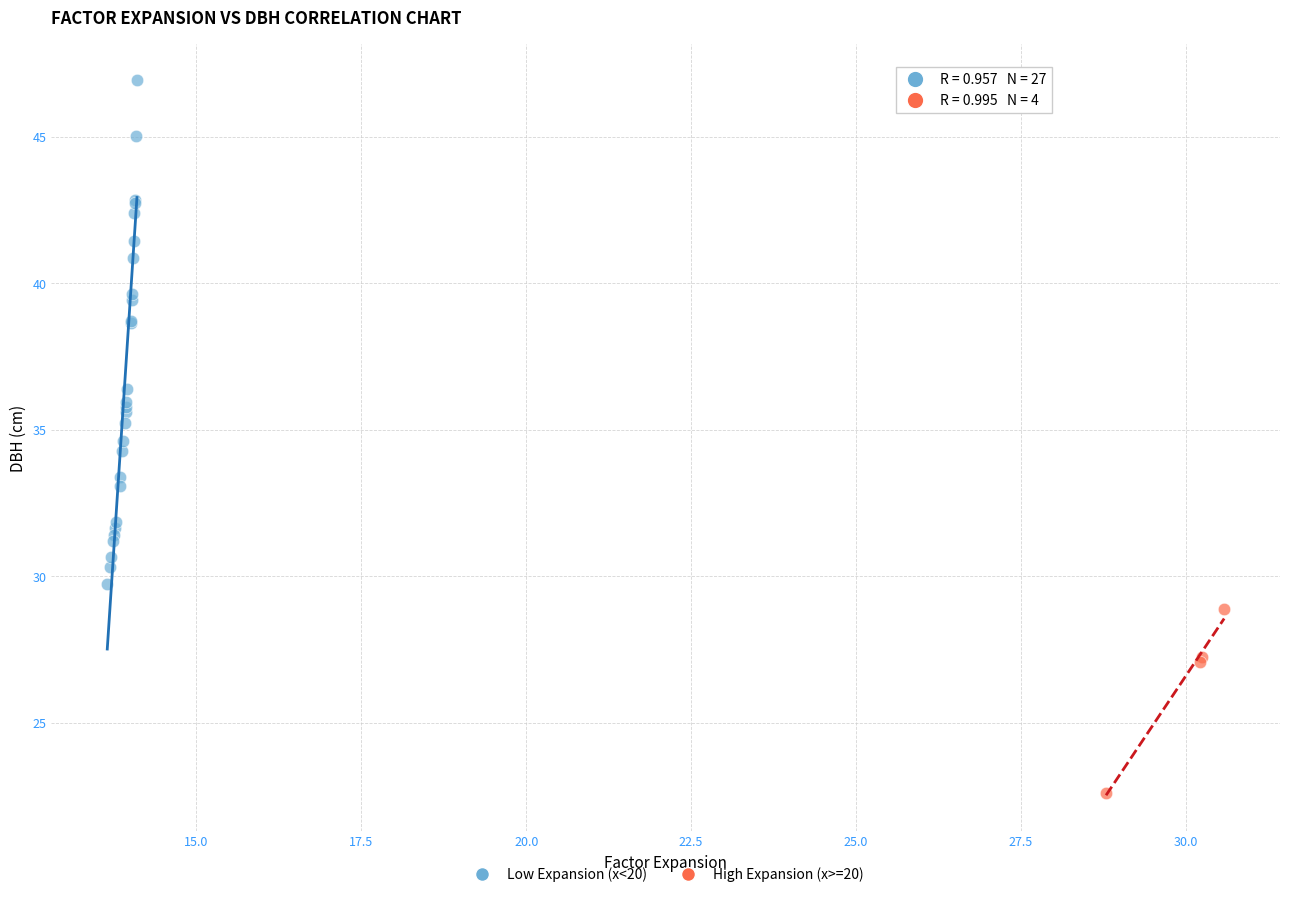

Which series contains the highest Y value?

Low Expansion (x<20)